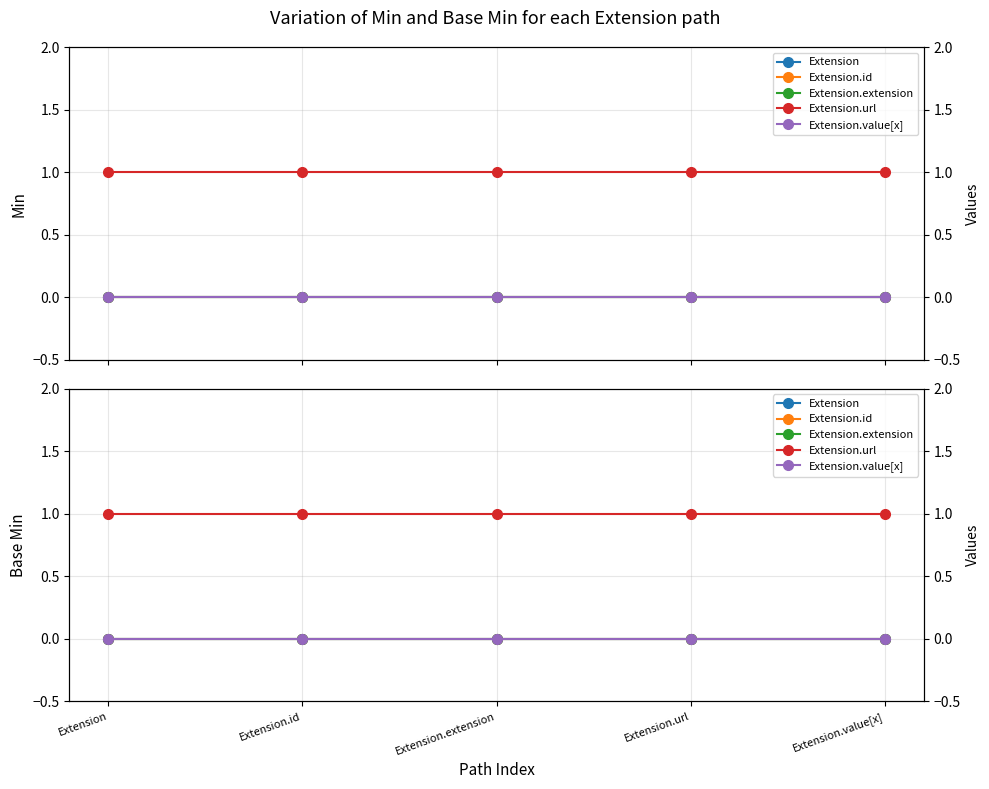

At which label does Extension reach its peak?

Extension